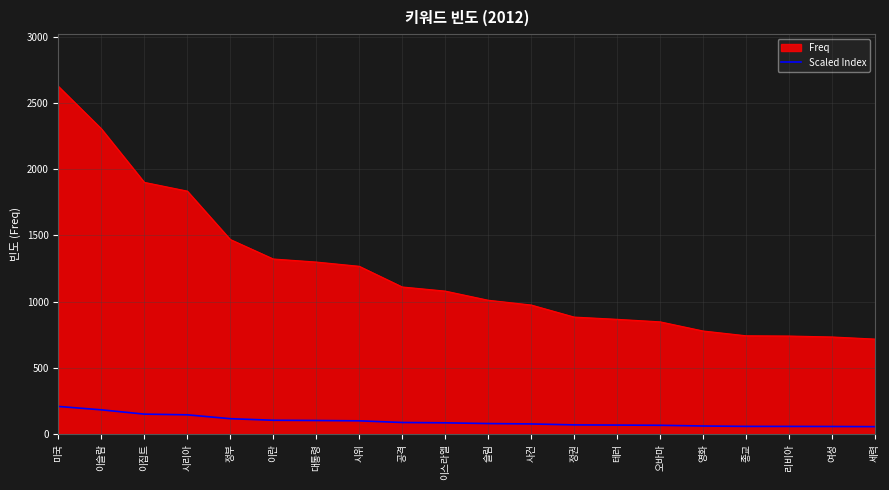

What is the difference between the highest and lowest values at 미국?

2414.1